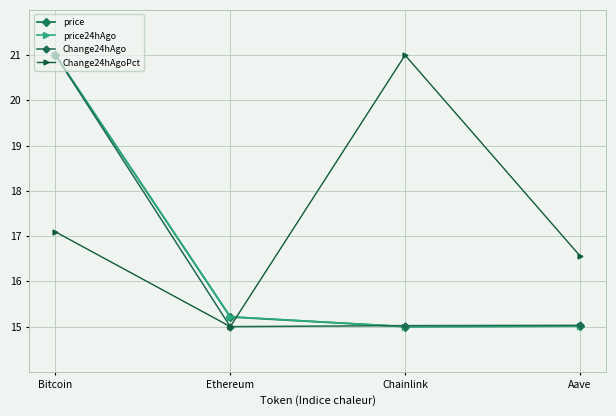

What is the sum of the Change24hAgoPct values at Ethereum and Aave?

31.6